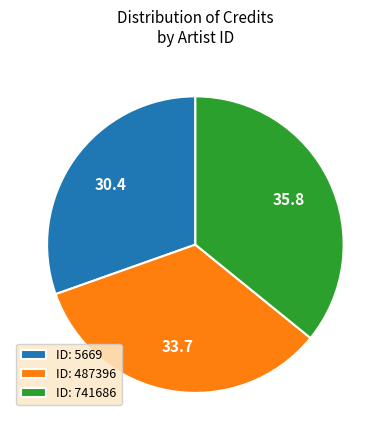

Which category has the biggest portion of the pie?

ID: 741686